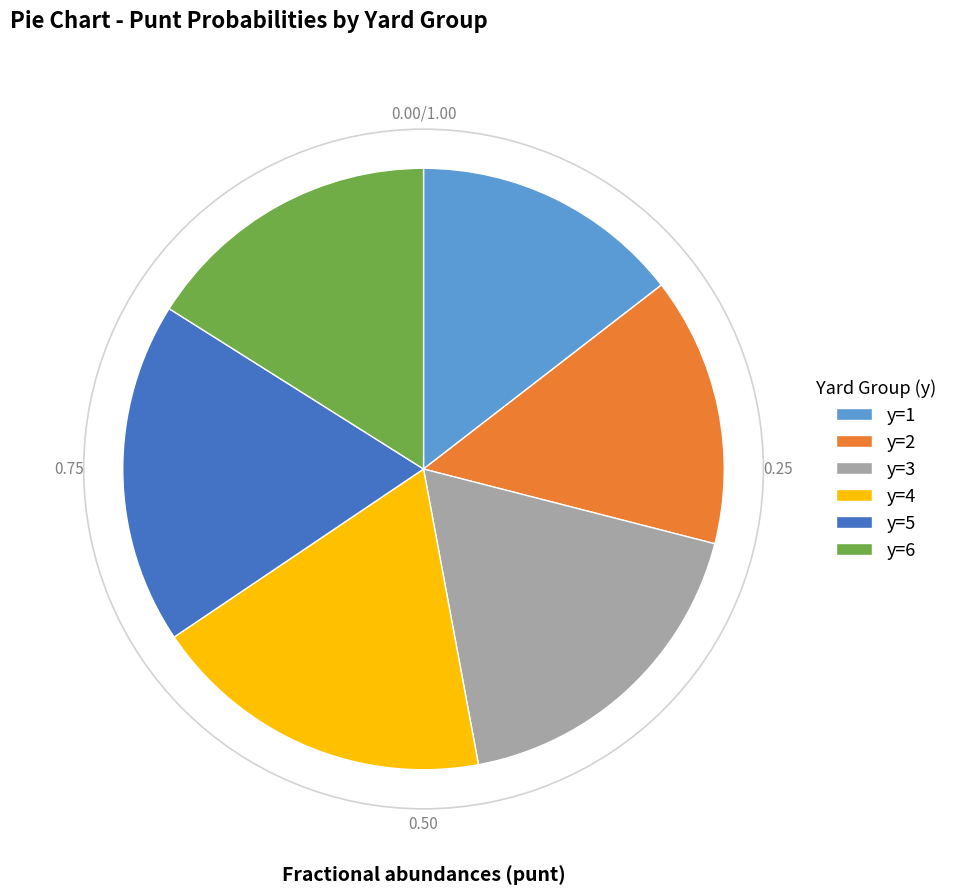

What is the ratio of the value at y=4 to the value at y=3?

1.0